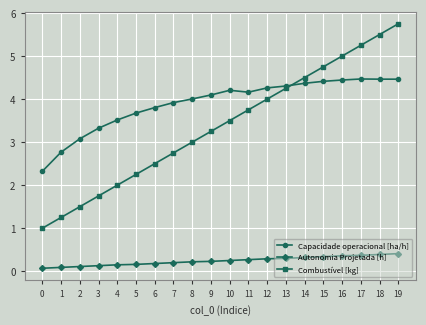

True or false: Combustível [kg] and Autonomia Projetada [h] cross at least once.

False